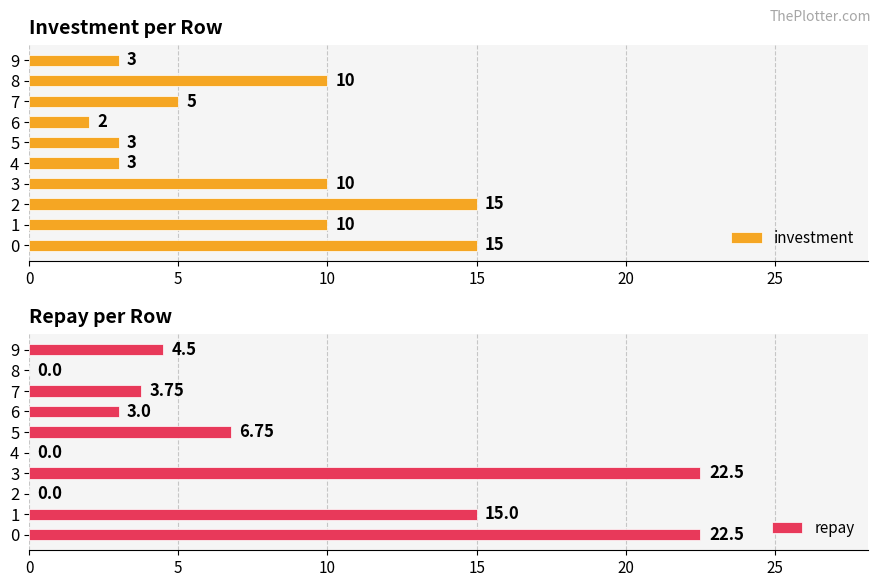

List the series in order of their overall mean, highest first.

repay, investment